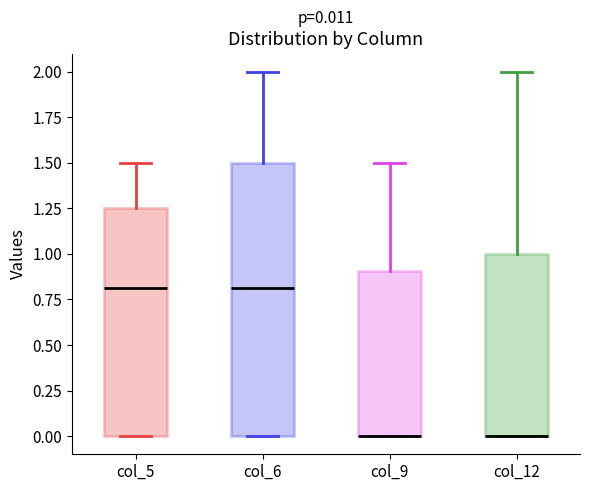

Comparing the boxes themselves (not the whiskers), which one is the tallest?

col_6